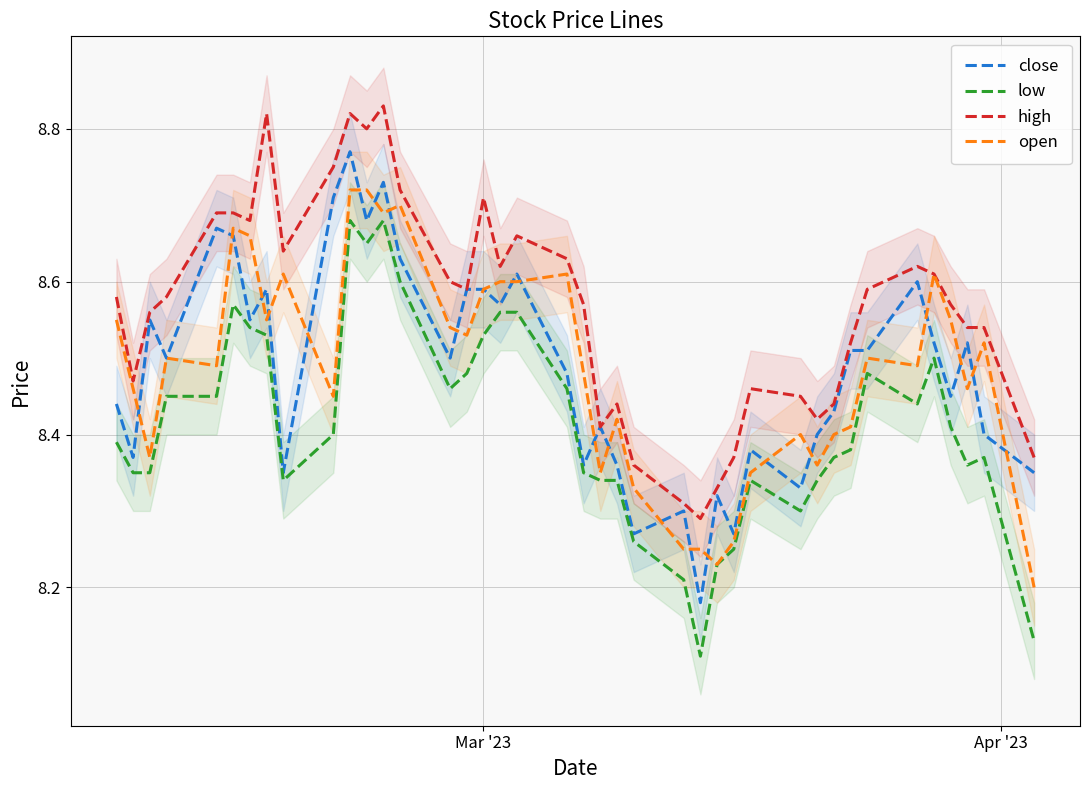

What is the minimum value for open?

8.2